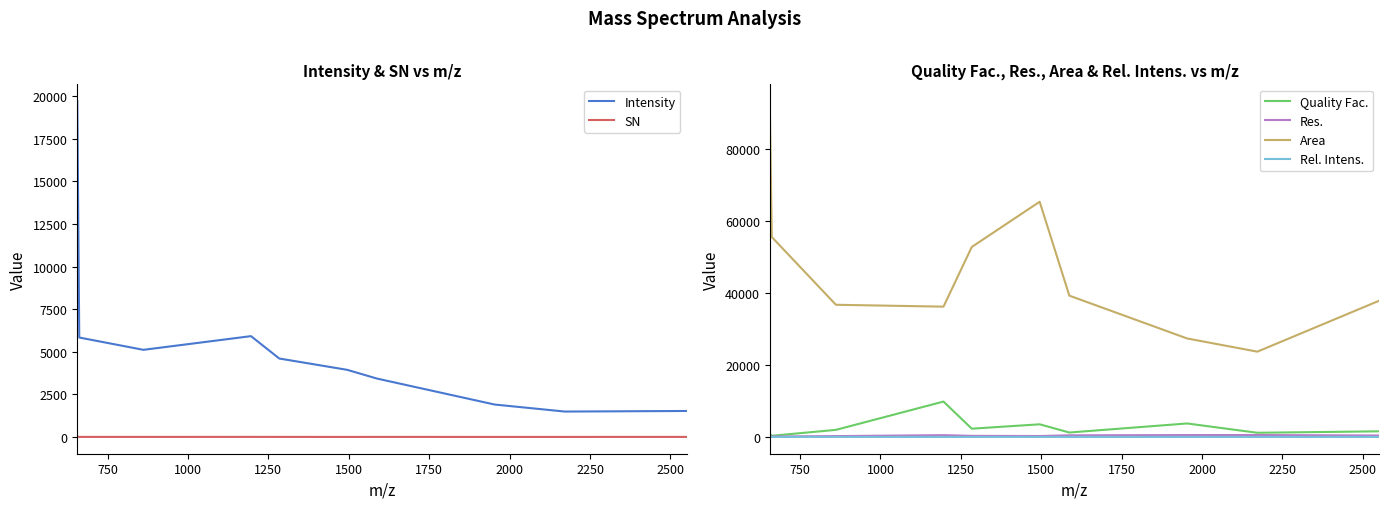

True or false: Area and Quality Fac. intersect in this chart.

False